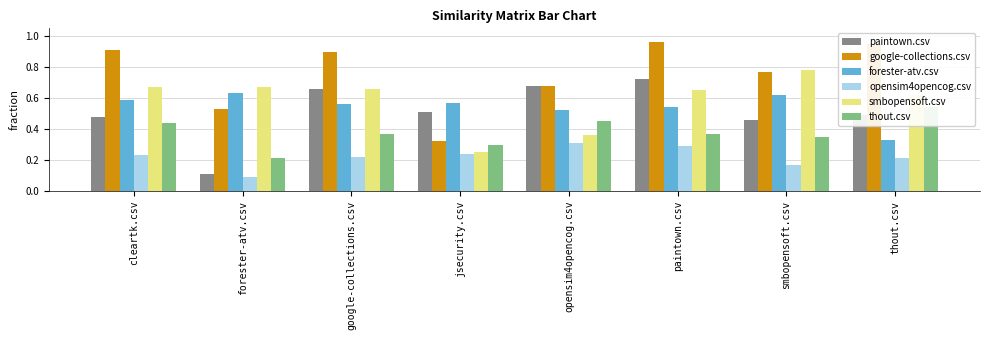

Which series has the largest range (max minus min)?

google-collections.csv